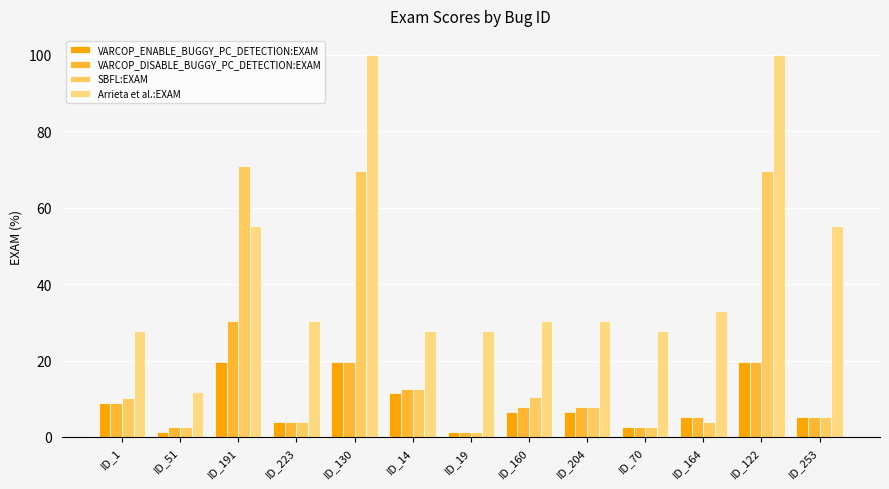

At which label does VARCOP_DISABLE_BUGGY_PC_DETECTION:EXAM reach its minimum?

ID_19